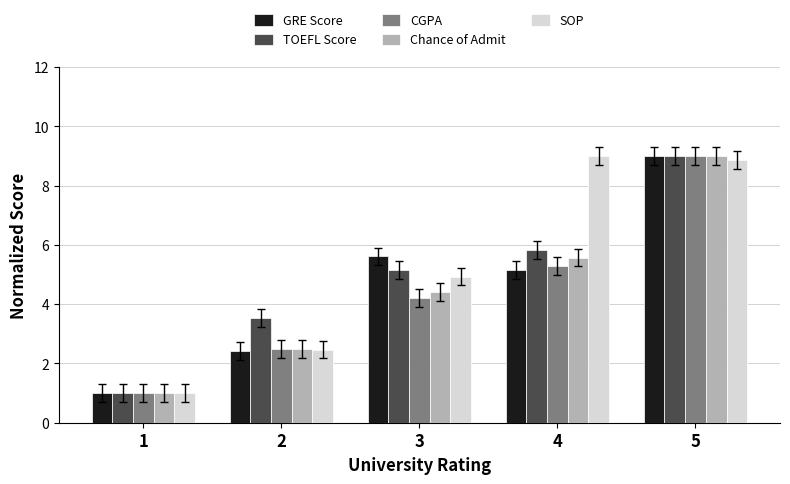

What is the highest value of the GRE Score series?

9.0